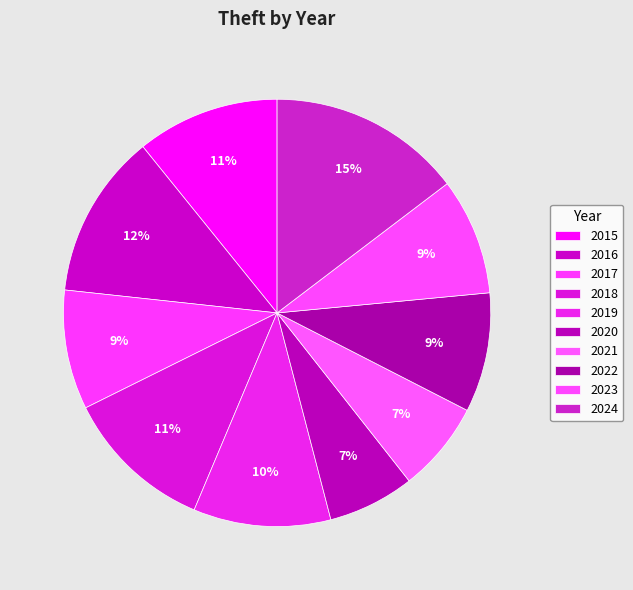

Count the number of slices in the pie.

10